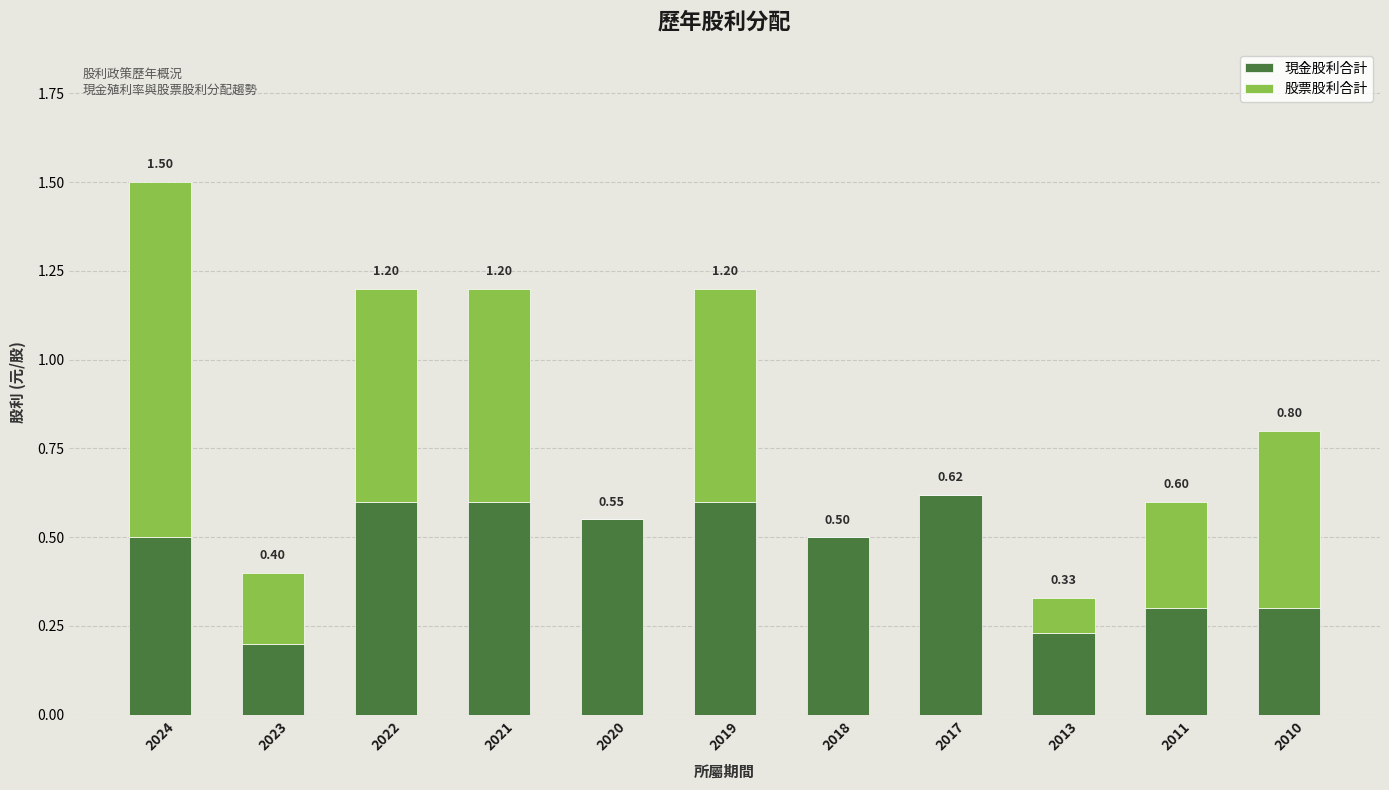

Which series has the largest total across all categories?

現金股利合計